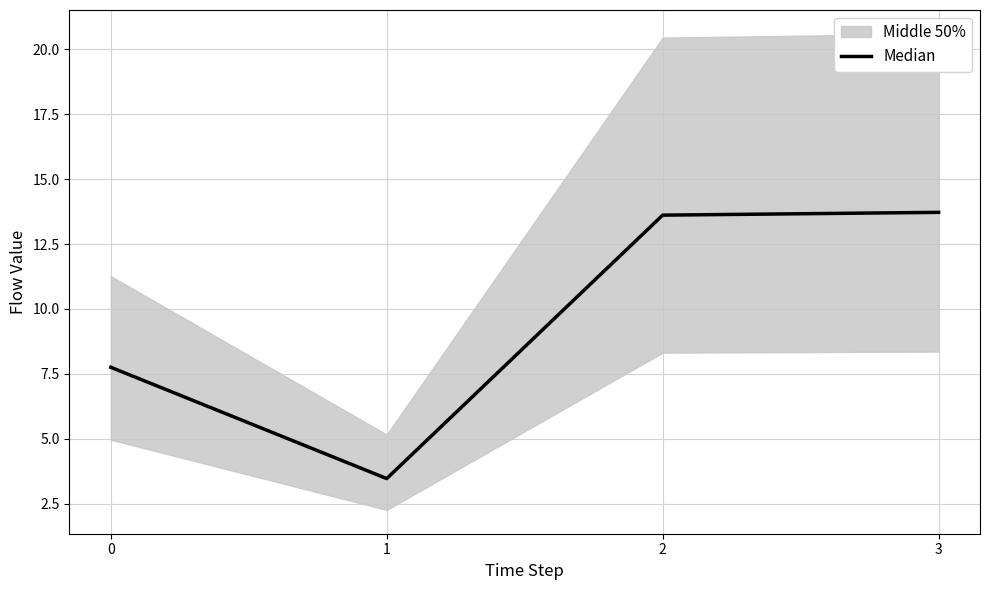

What is the ratio of the value at 2 to the value at 0?

1.8